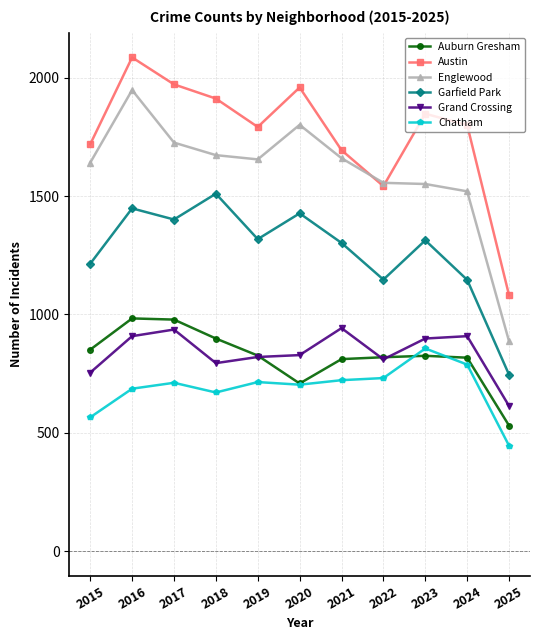

True or false: Austin has more than 0 points higher than both neighbors.

True